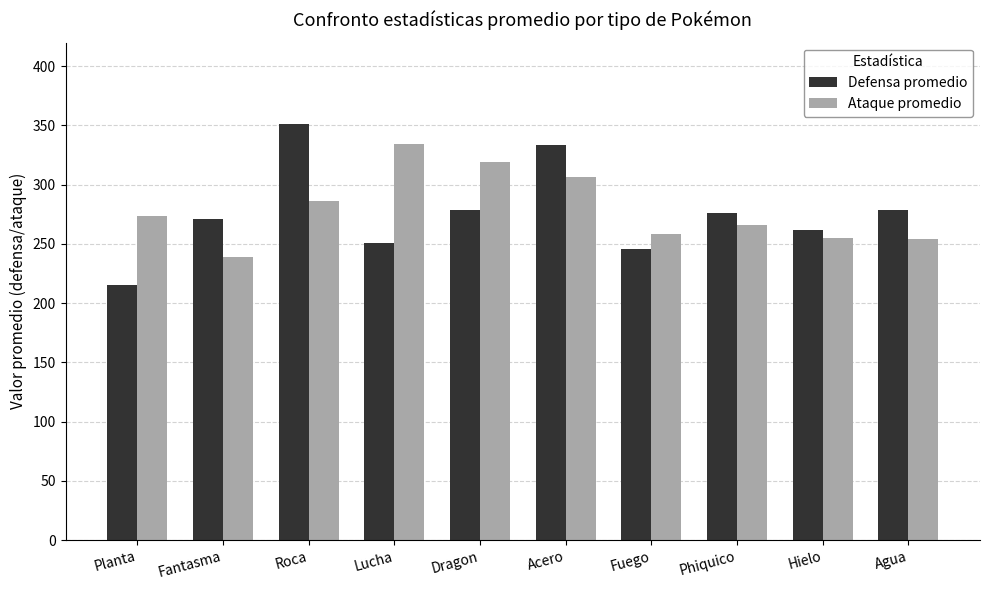

Is the value of Defensa promedio at Agua greater than the value of Ataque promedio at Fantasma?

Yes